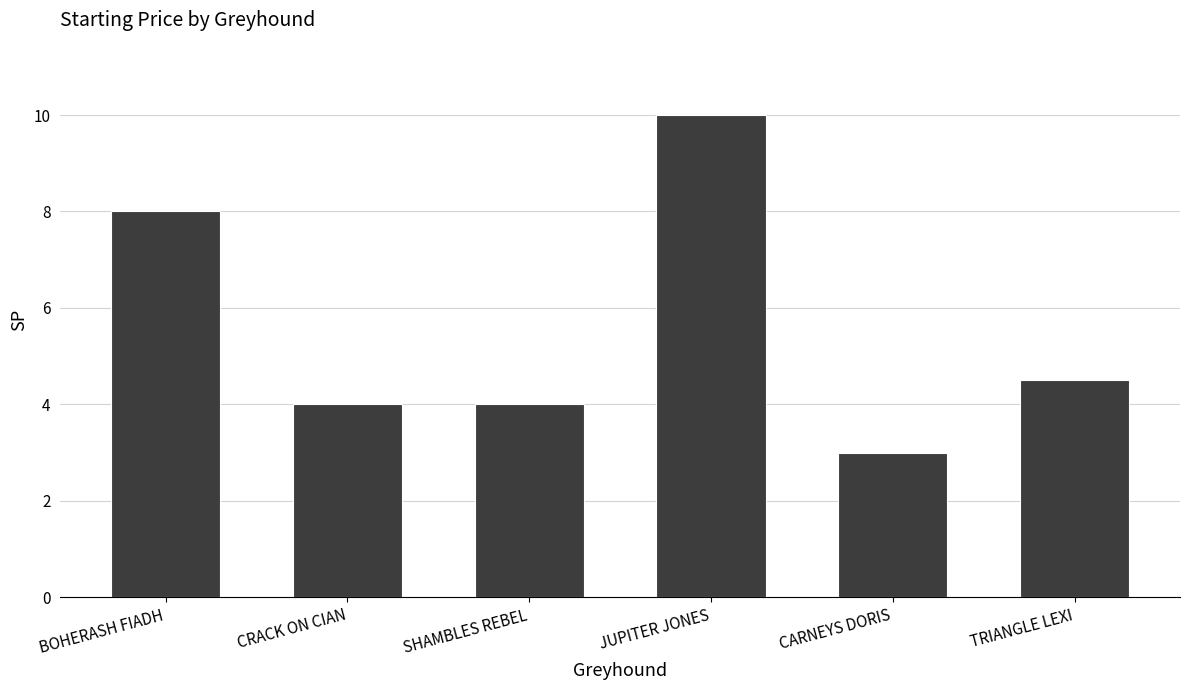

Approximately how many times larger is the value at JUPITER JONES compared to SHAMBLES REBEL?

2.5